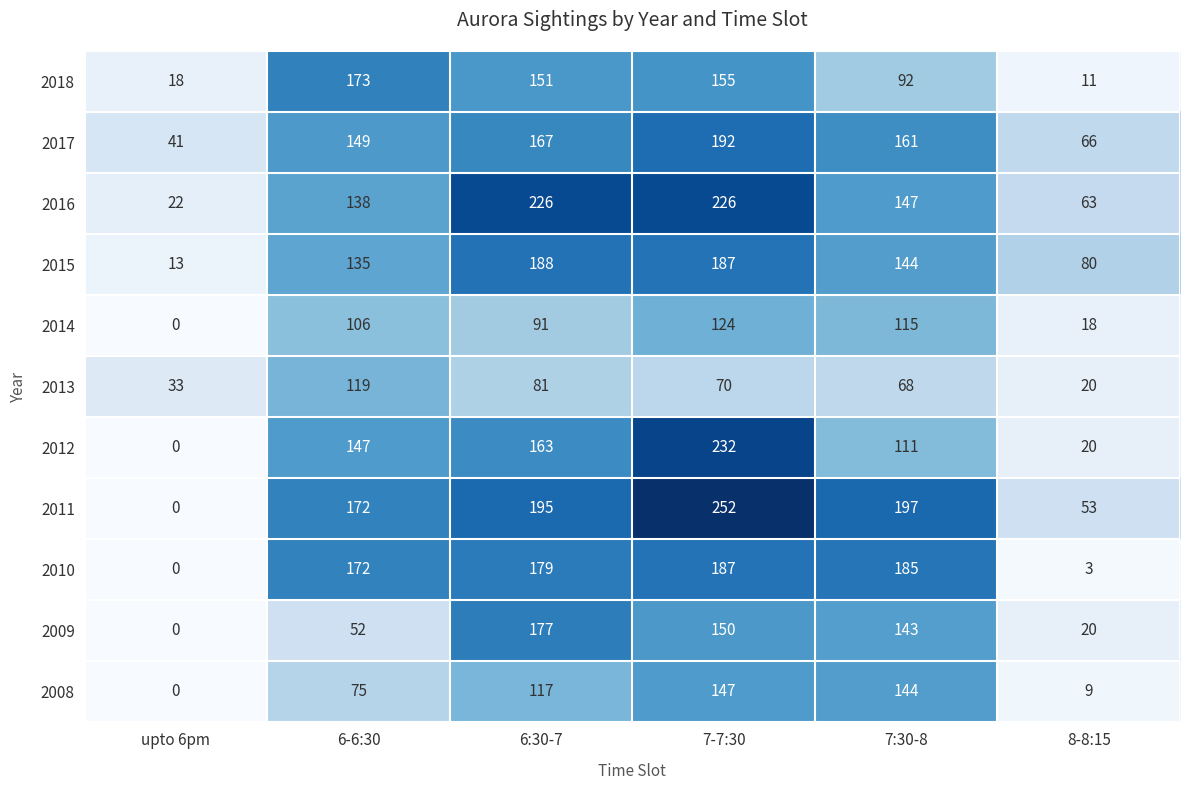

At which label does 2014 reach its peak?

7-7:30